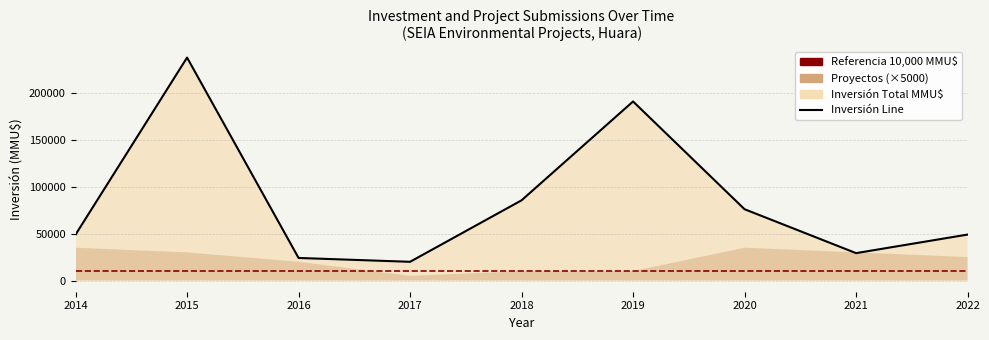

How many lines are shown in the chart?

2